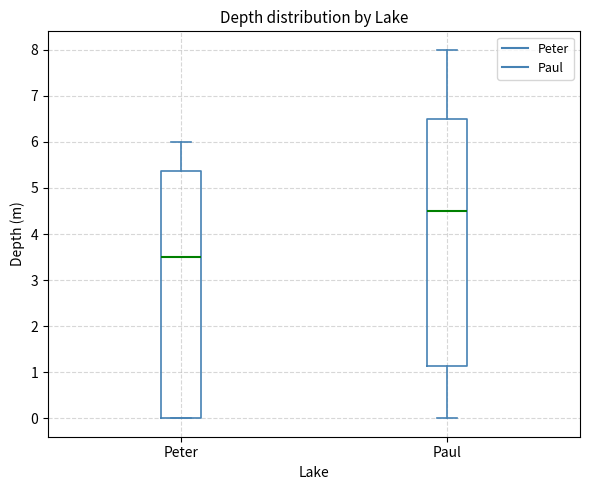

Reading left to right, read every box against the y-axis: the position of its median line, the range the box covers, and the ends of its whiskers. The values are not printed on the chart, so give them approximately, as read against the axis.

Peter: median 3.5, box 0.0 to 5.4, whiskers 0.0 to 6.0
Paul: median 4.5, box 1.1 to 6.5, whiskers 0.0 to 8.0